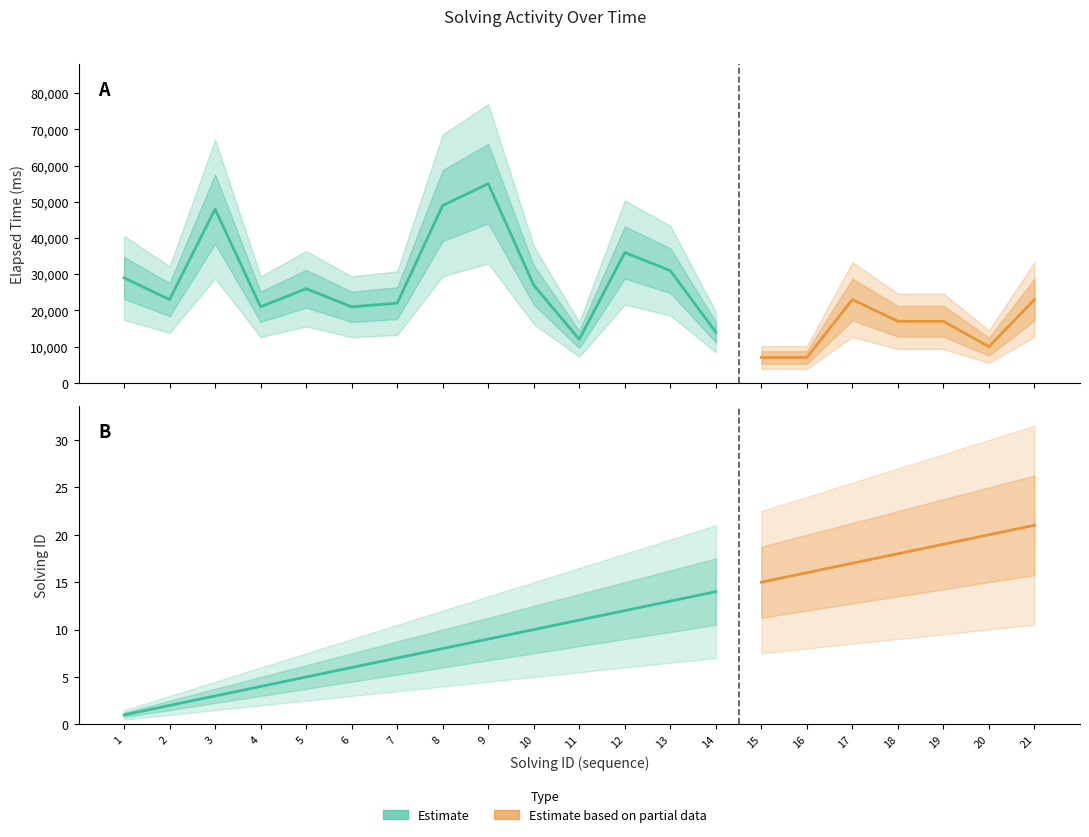

What is the spread (max minus min) of values at 20?

9980